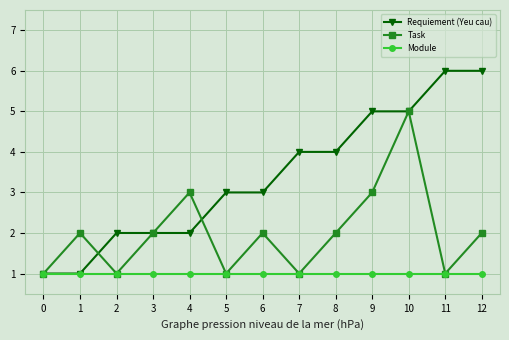

What is the value of the Requiement (Yeu cau) point at the 1st from the left?

1